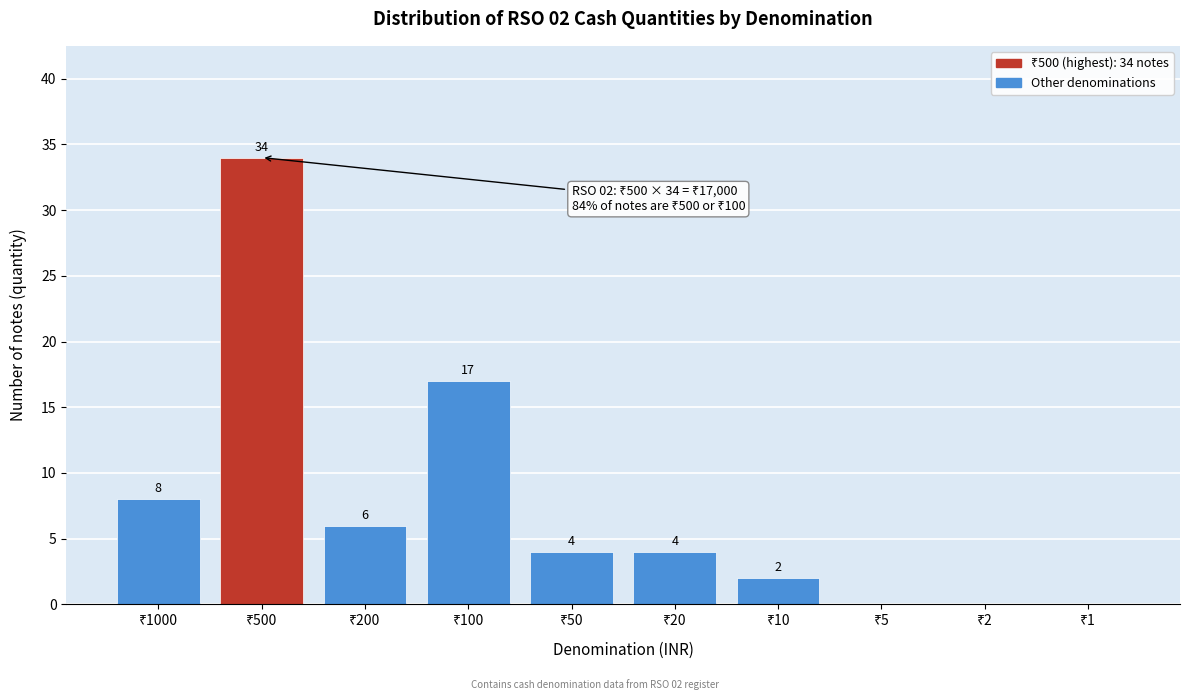

What is the greatest value displayed?

34